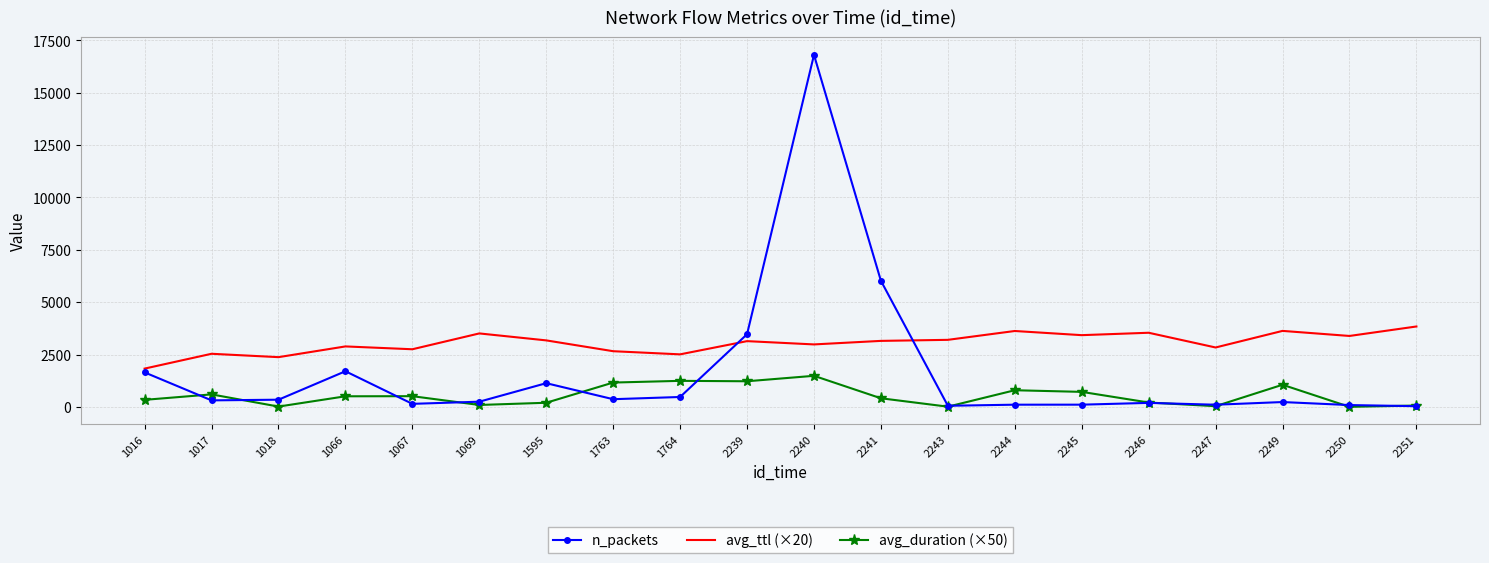

List the series in order of their peak value, highest first.

n_packets, avg_ttl (×20), avg_duration (×50)